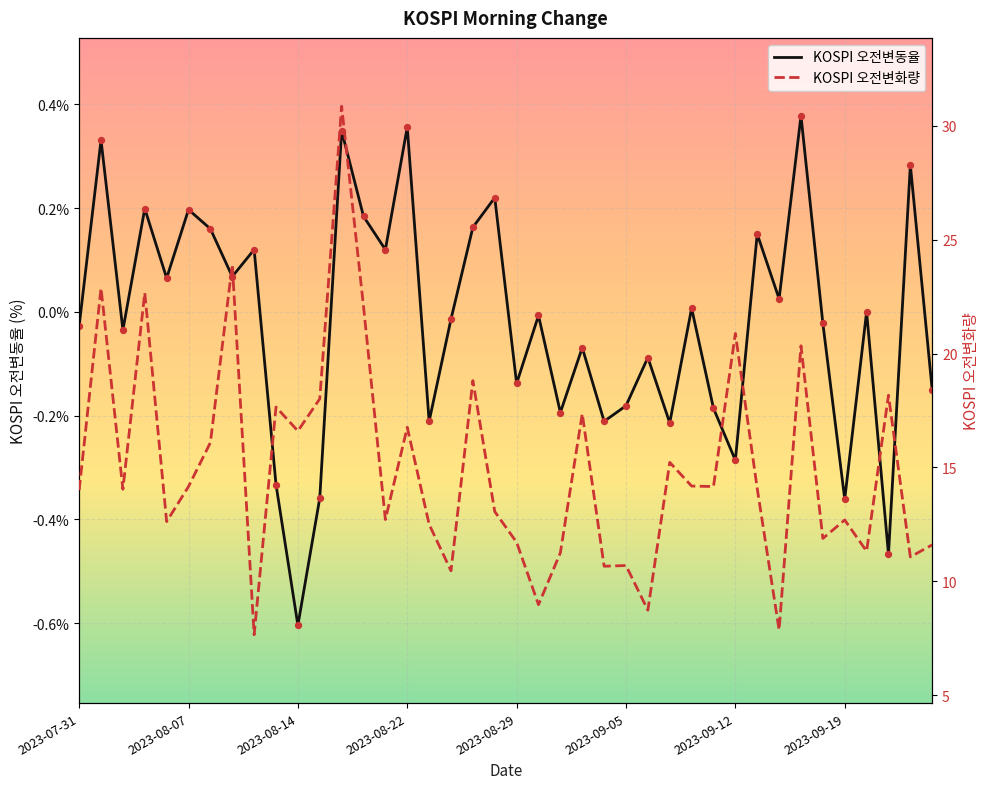

Which series has the largest total across all categories?

KOSPI 오전변화량